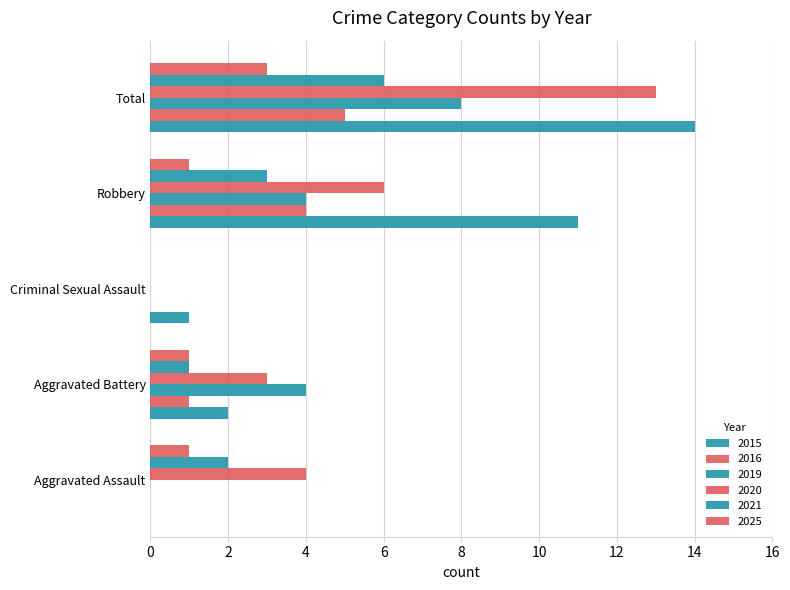

How many series are shown in this chart?

6